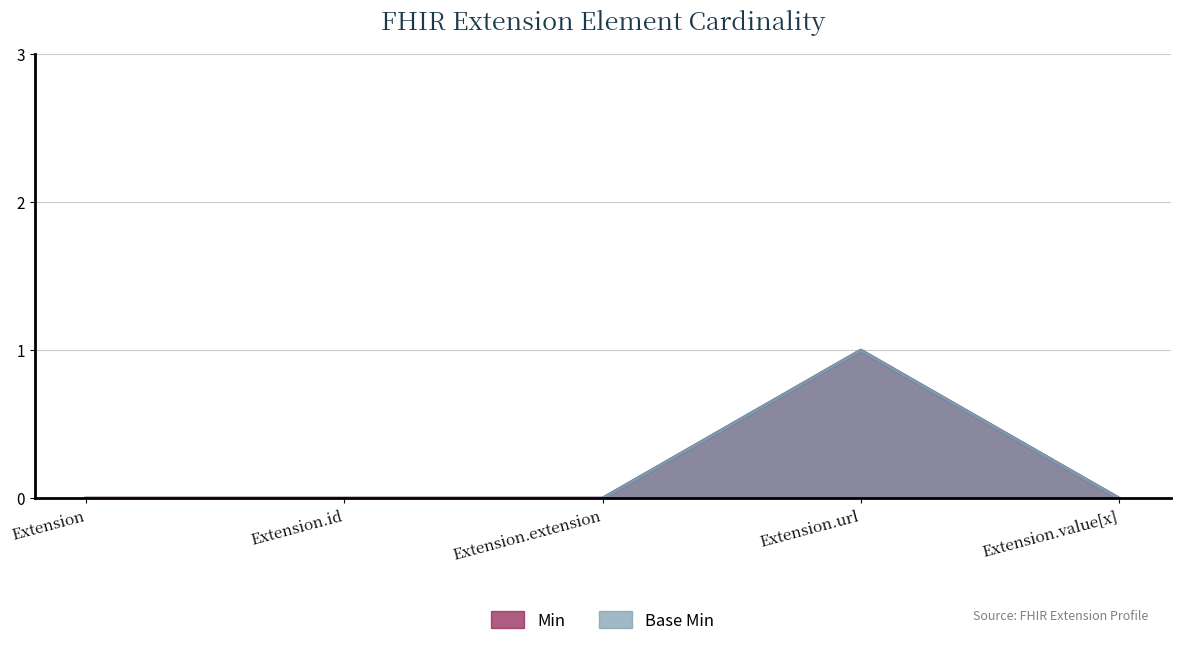

List the series in order of their peak value, highest first.

Min, Base Min